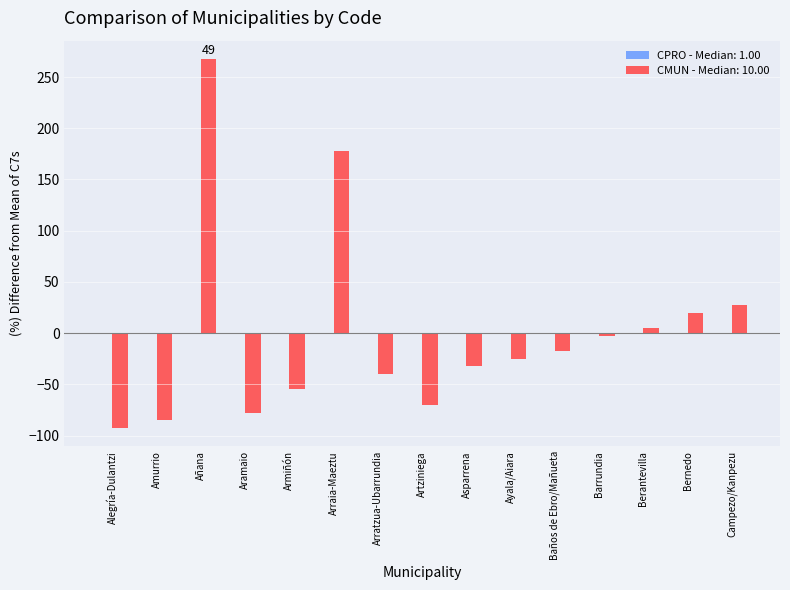

Rank the categories by value from highest to lowest.

Añana, Arraia-Maeztu, Campezo/Kanpezu, Bernedo, Berantevilla, Barrundia, Baños de Ebro/Mañueta, Ayala/Aiara, Asparrena, Arratzua-Ubarrundia, Armiñón, Artziniega, Aramaio, Amurrio, Alegría-Dulantzi